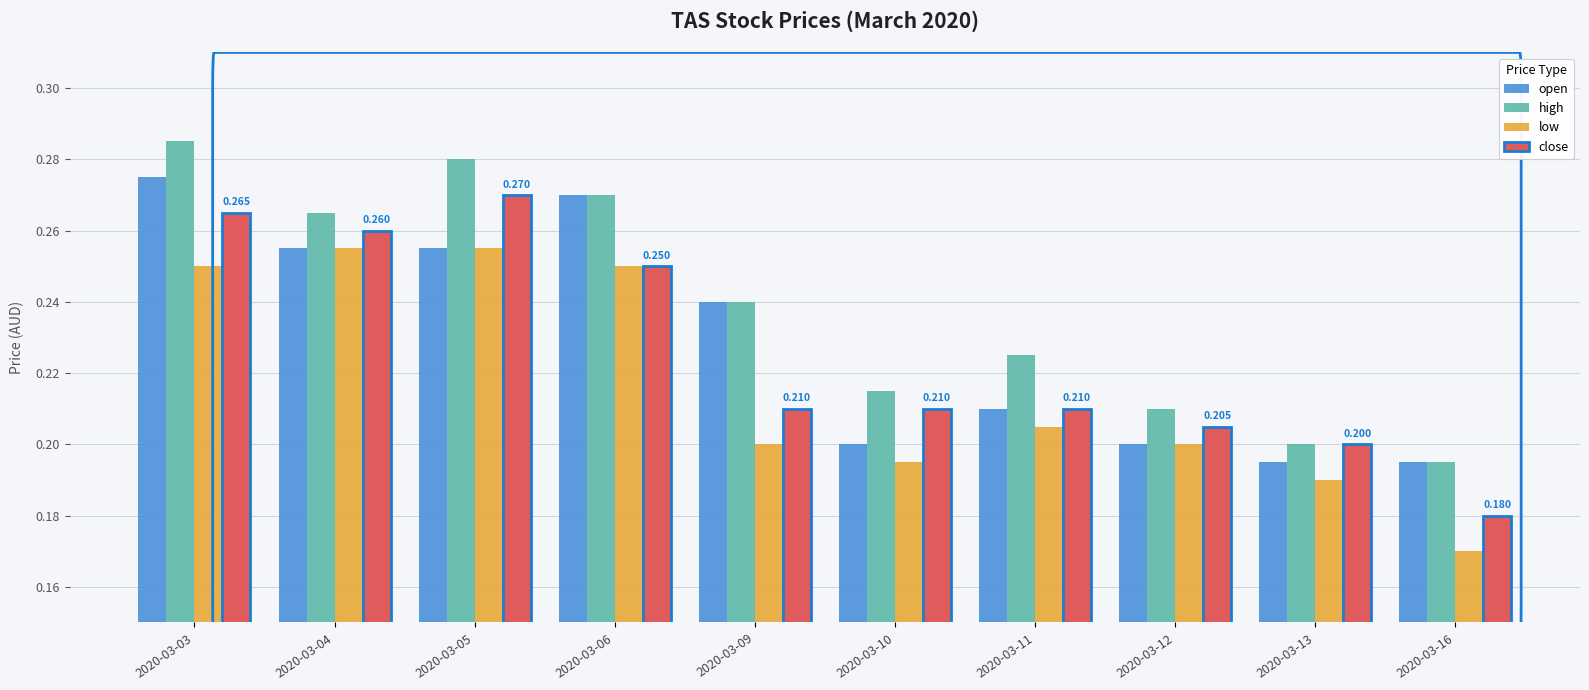

Between 2020-03-11 and 2020-03-13, which series saw the biggest shift?

high